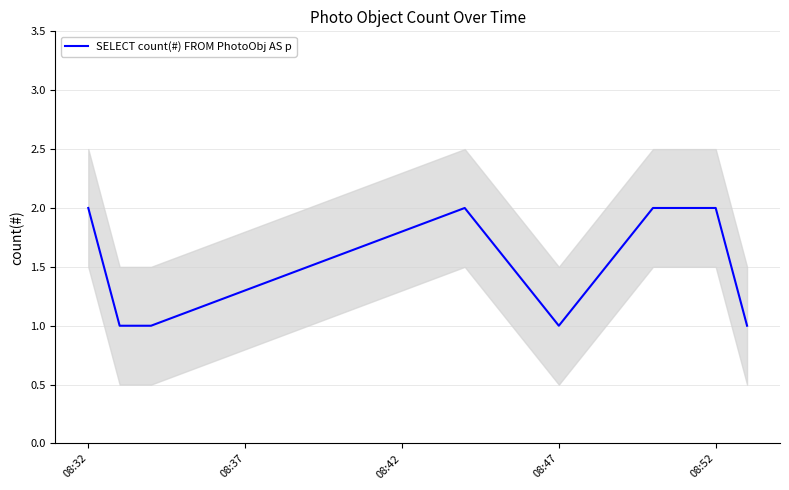

True or false: there are more than 0 points higher than both neighbors.

True